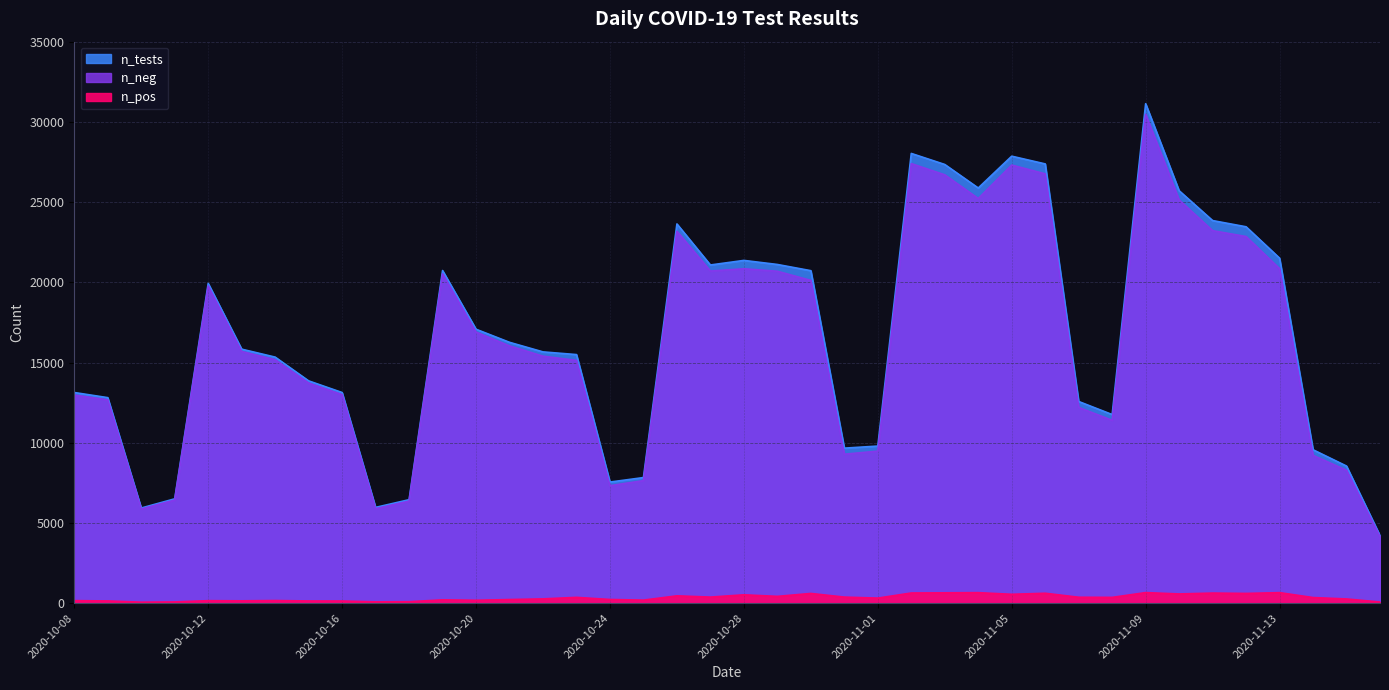

True or false: n_pos and n_tests cross at least once.

False